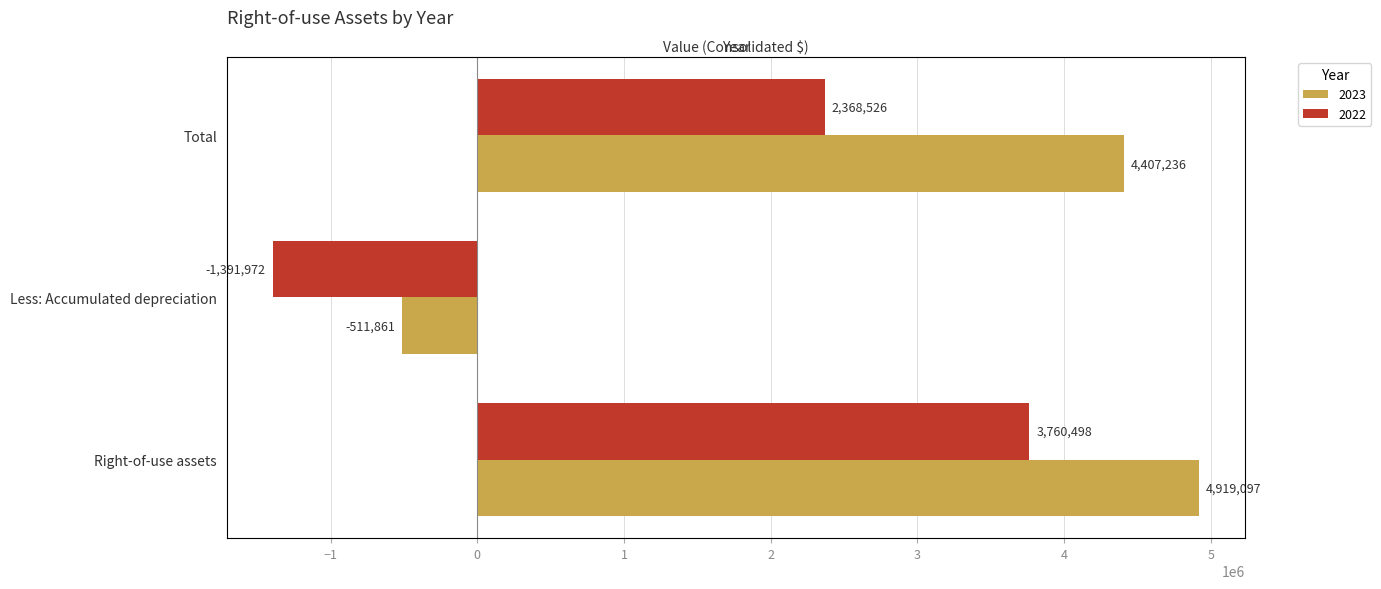

How many data points in 2022 are above 2368526?

1